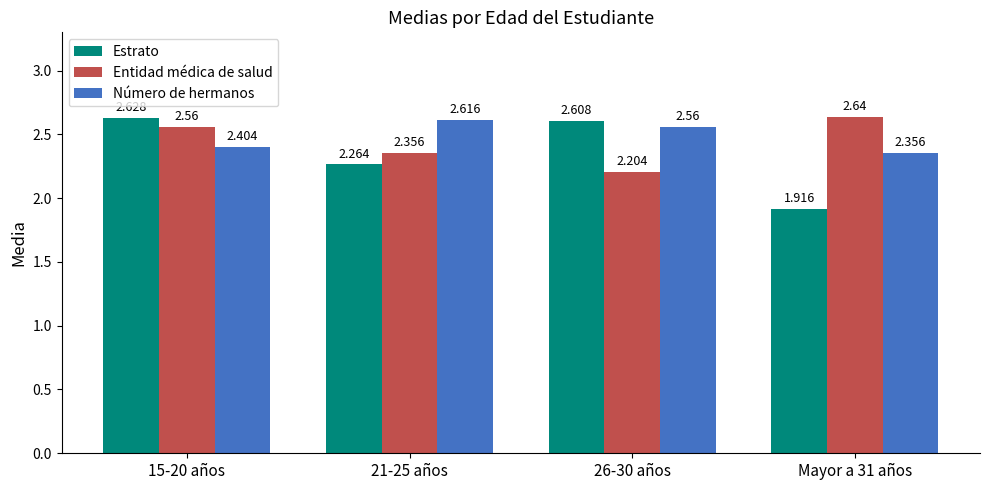

Between 15-20 años and 21-25 años, which series saw the biggest shift?

Estrato